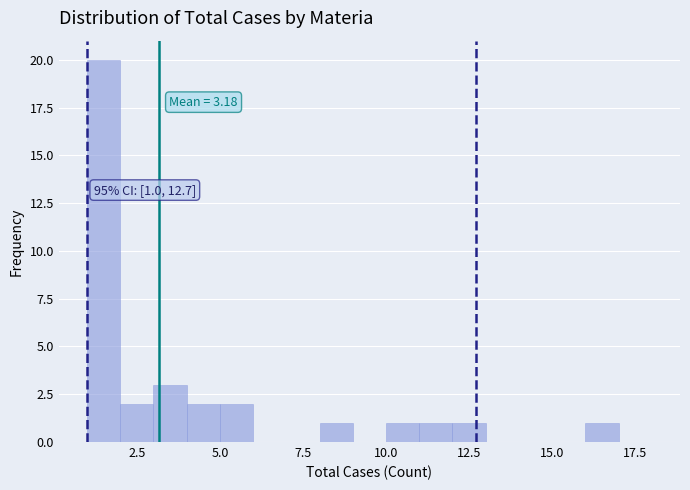

Around what value on the x-axis is the tallest bar? Give the approximate position of its centre, as read against the axis.

1.5